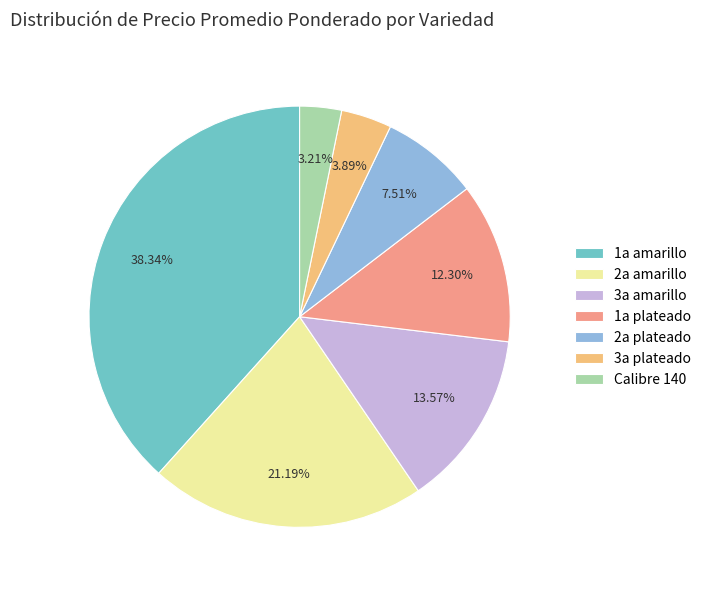

Which slice is the largest?

1a amarillo